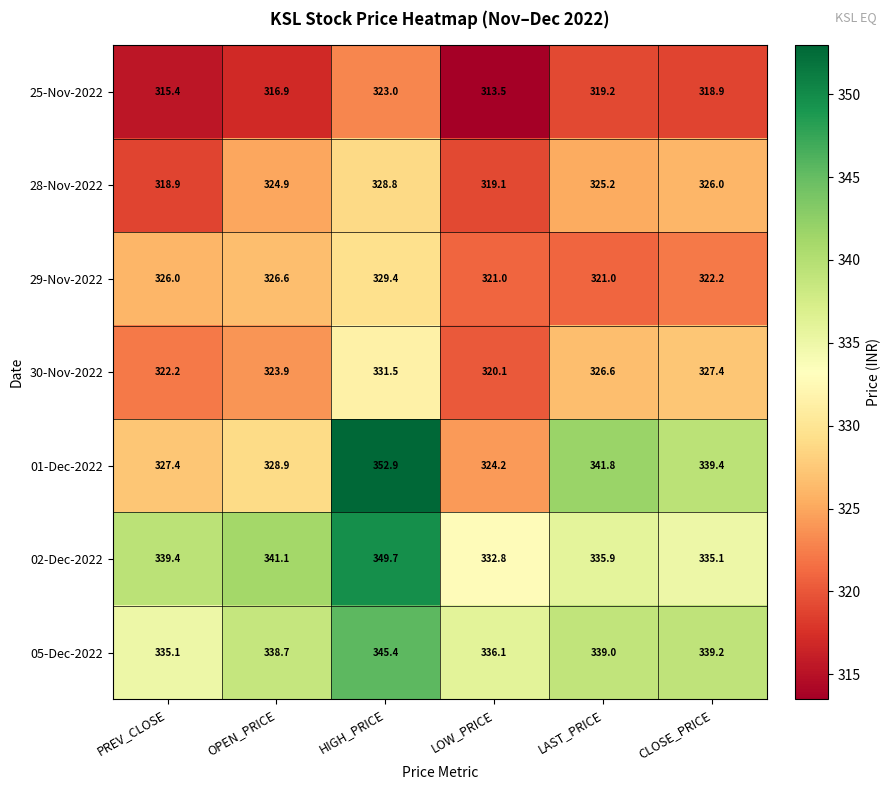

Which label corresponds to the largest value in the chart?

HIGH_PRICE